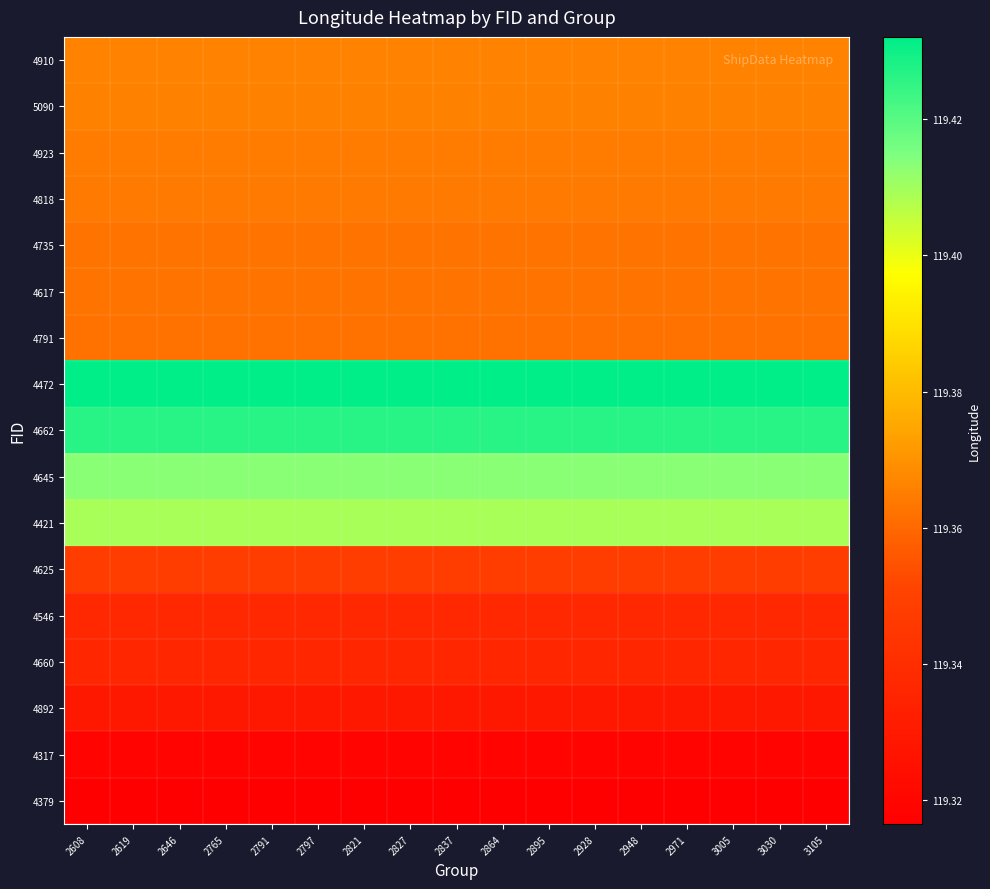

What is the difference between the highest and lowest values at 2791?

0.1